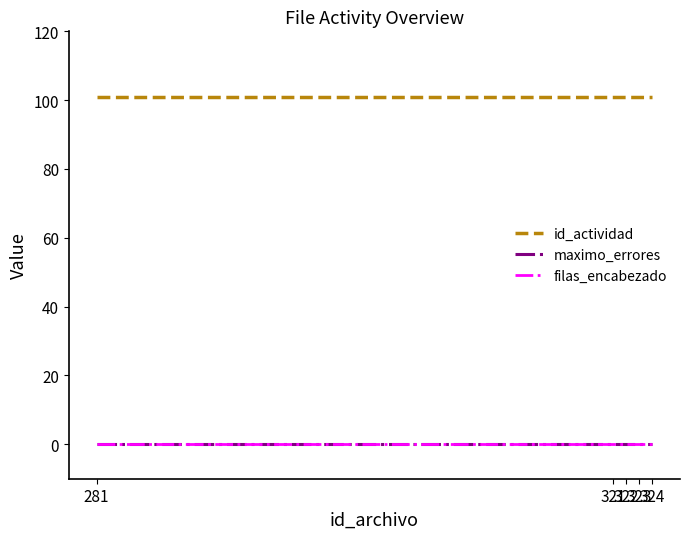

Is this an area chart (filled region under the line)?

No